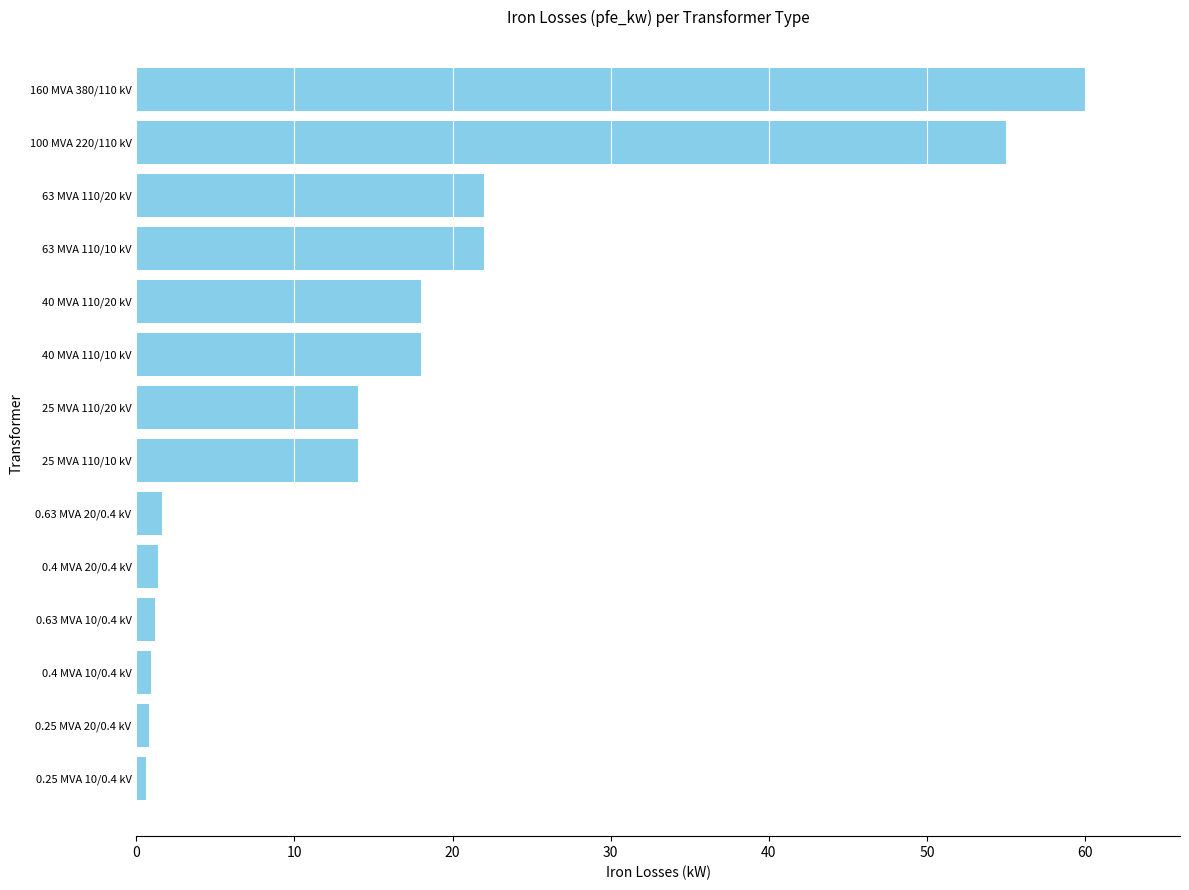

What is the maximum value shown in the chart?

60.0